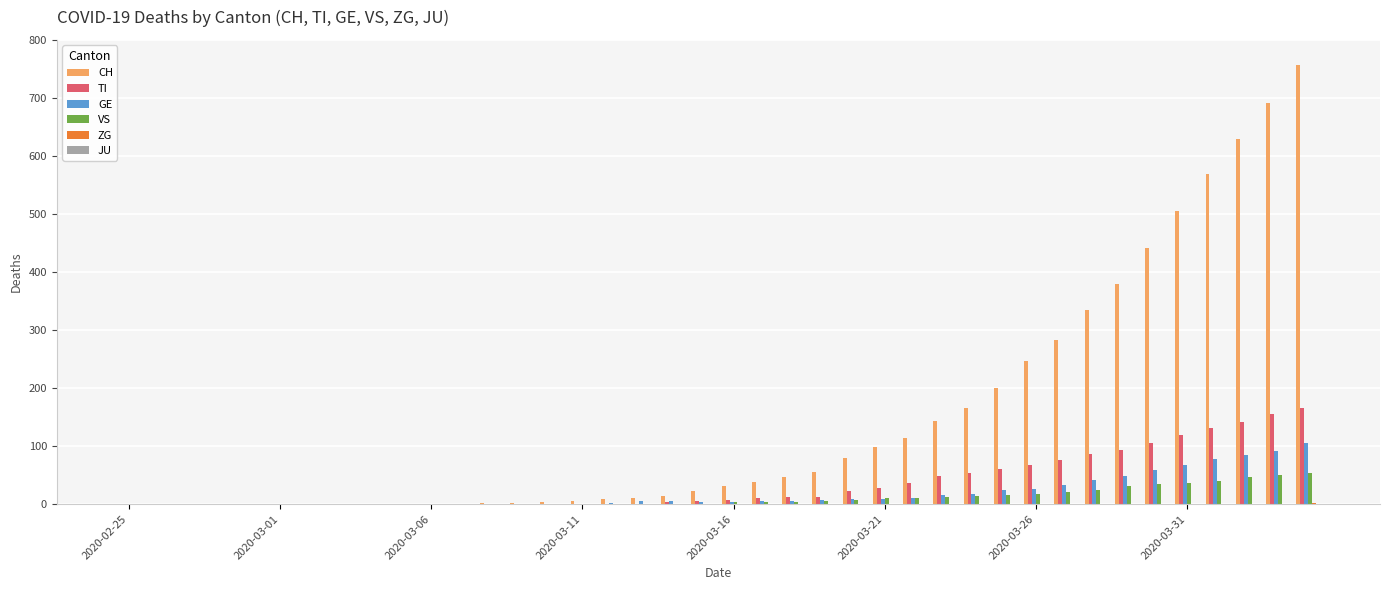

What is the greatest value displayed?

756